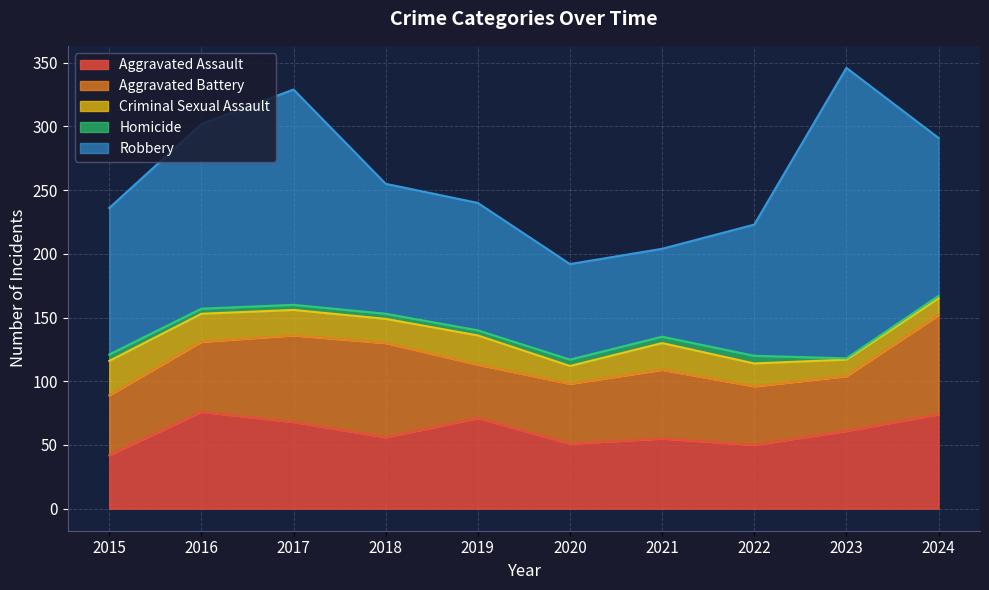

What is the value of the Aggravated Assault point at the 9th from the left?

61